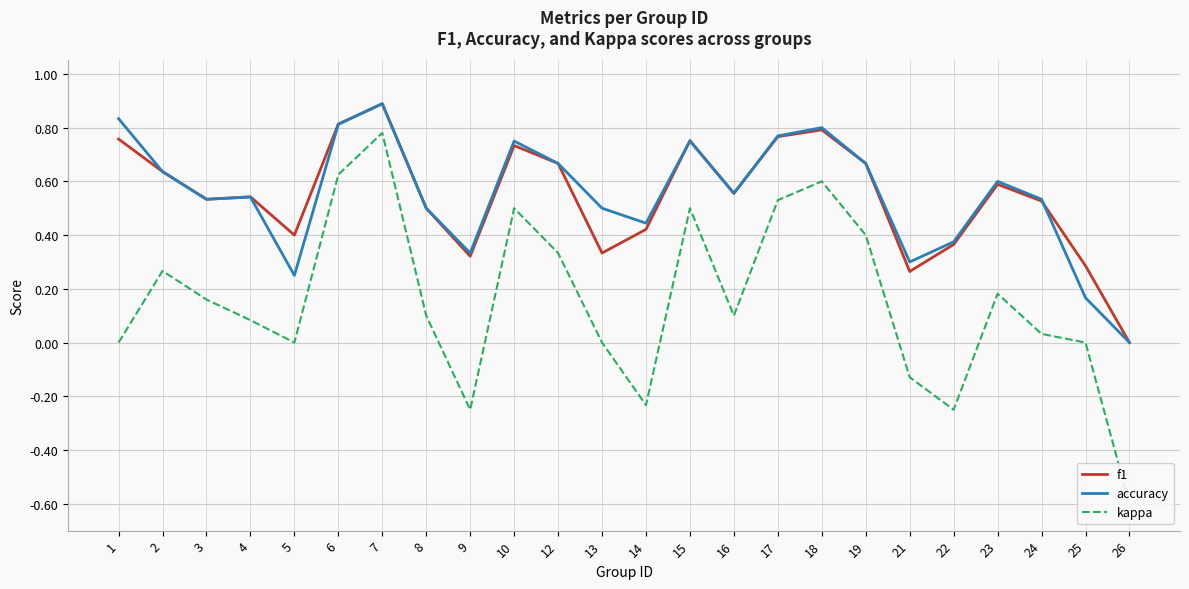

What is the maximum value for accuracy?

0.9